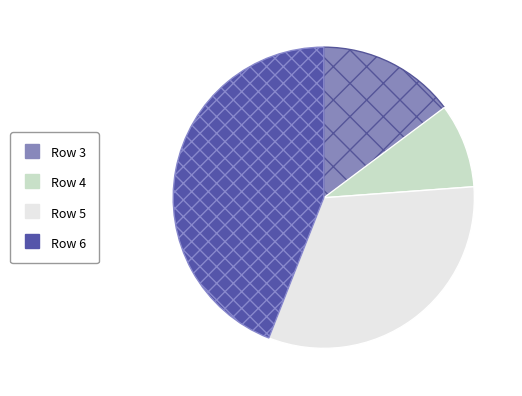

Does Row 3 account for over 50% of the chart?

No